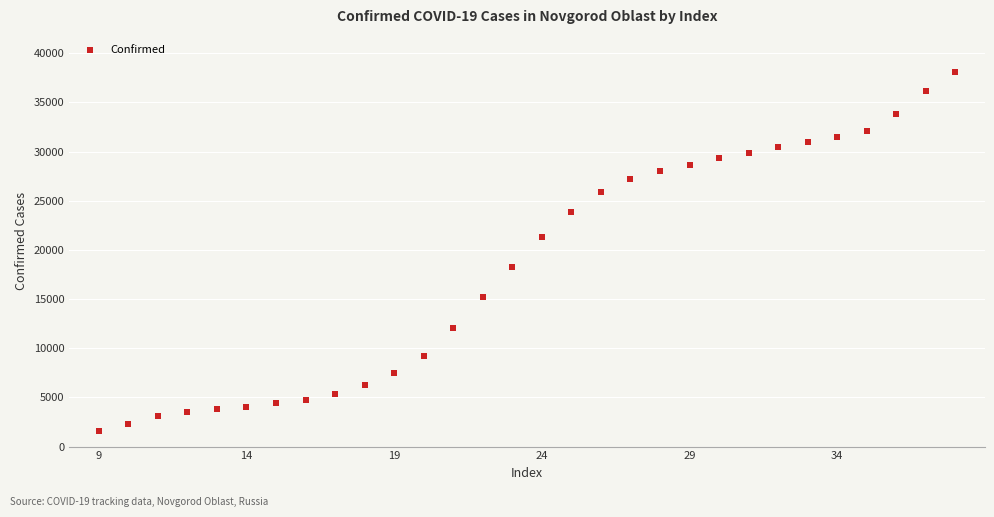

What is the range of Y values (max minus min)?

36520